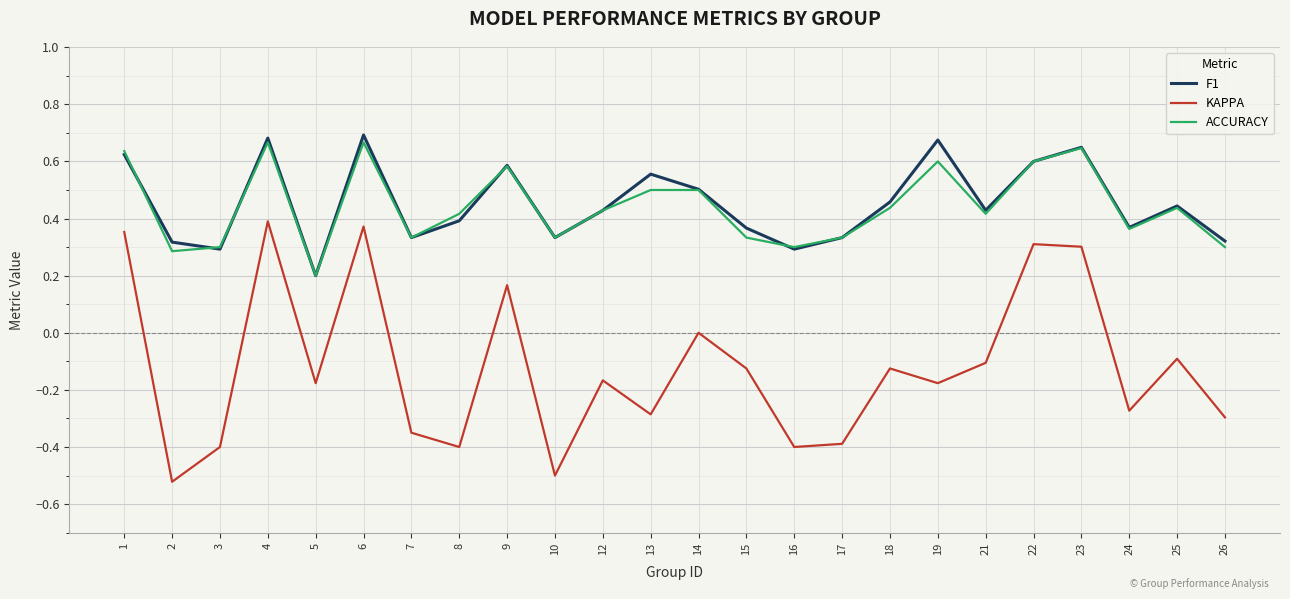

Rank the series by their maximum value, from lowest to highest.

KAPPA, ACCURACY, F1